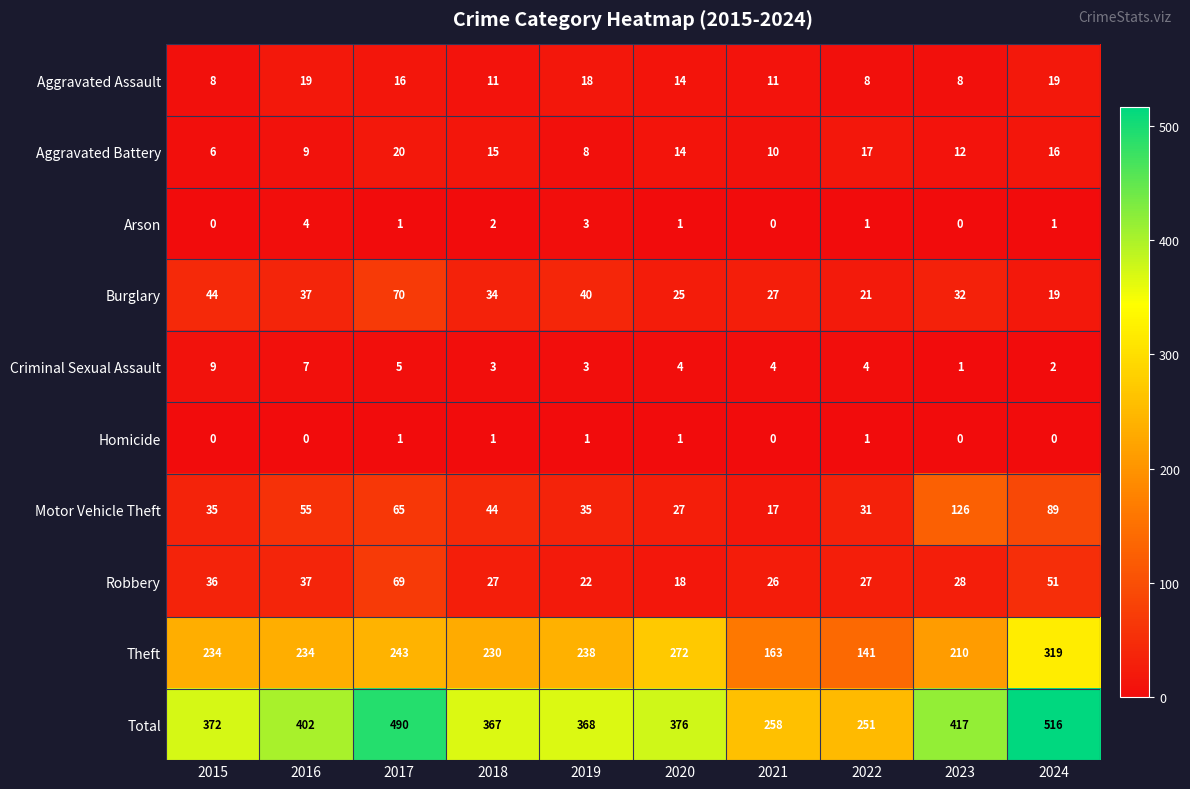

The Arson series shows 1 at 2018. True or false?

False